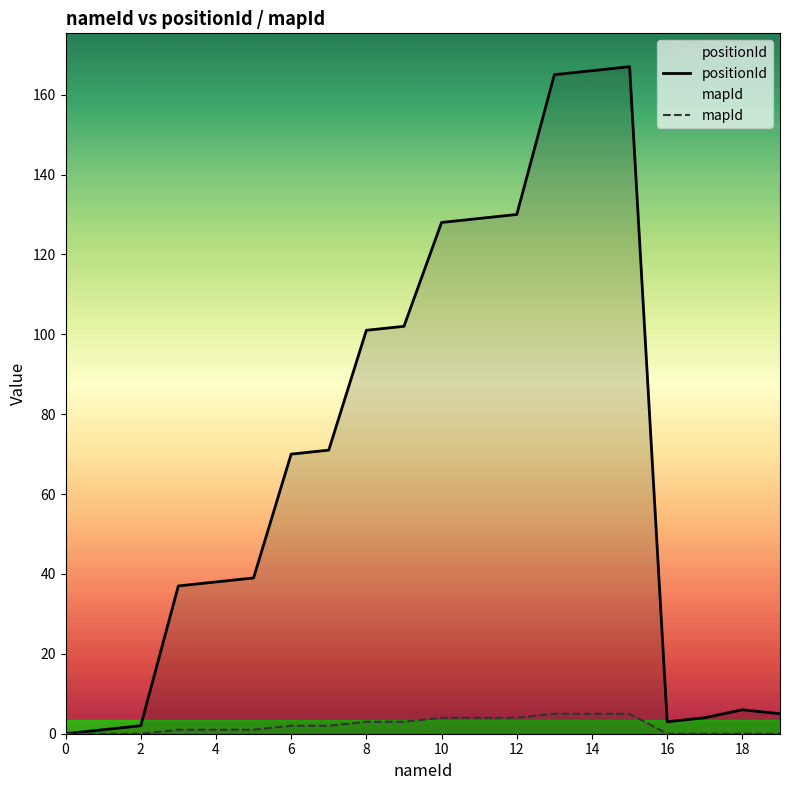

Which series has the widest spread of values?

positionId